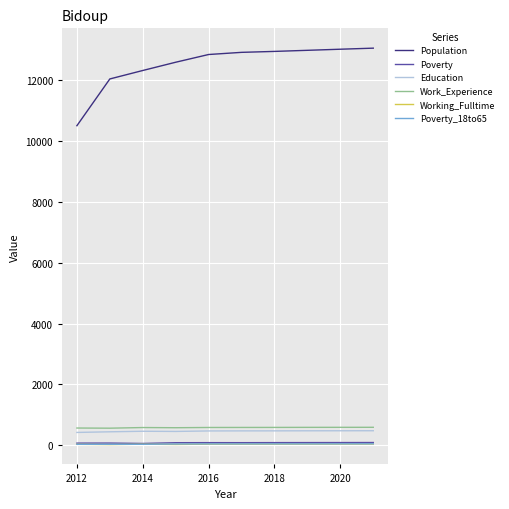

True or false: Population and Poverty intersect in this chart.

False